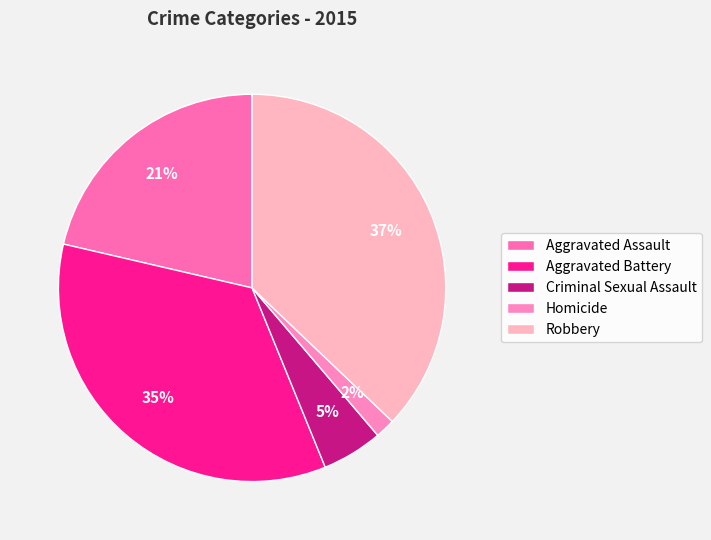

Between Homicide and Aggravated Assault, which is larger?

Aggravated Assault